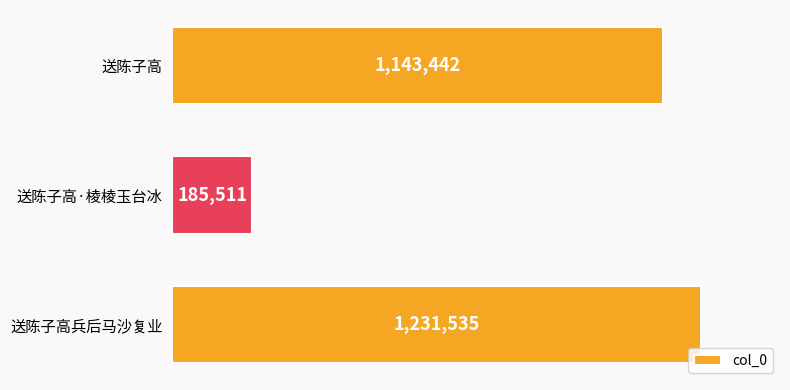

Are the bars grouped side by side (vs. stacked)?

No